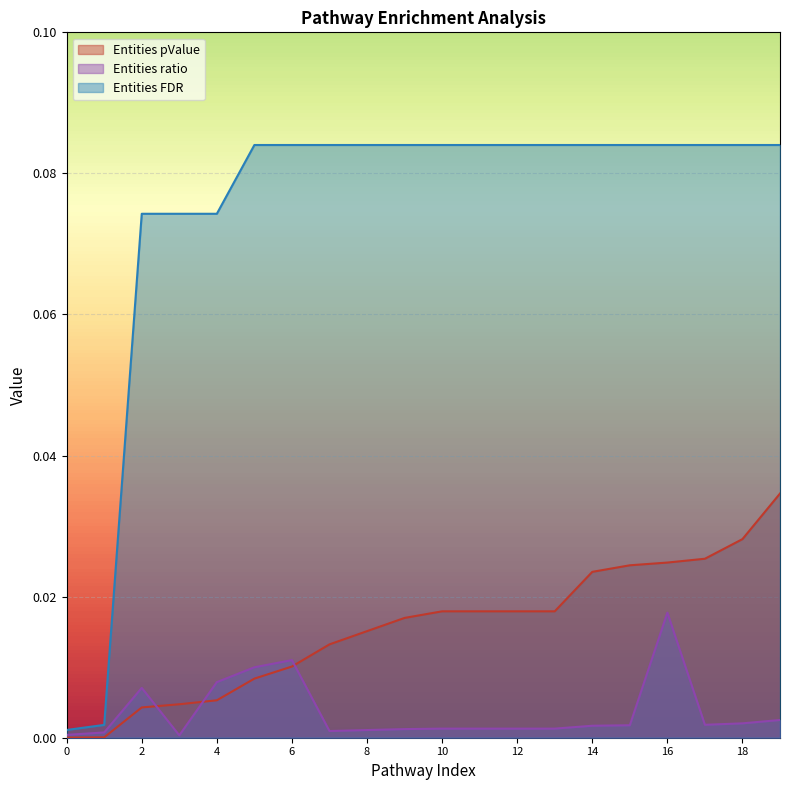

At which label is Entities ratio closest to 0?

3